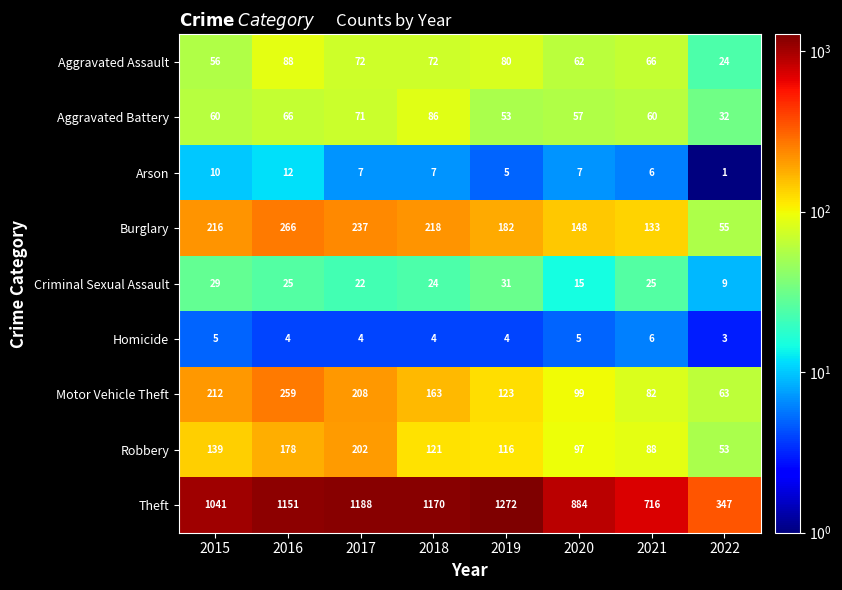

How many data points does each series have?

8